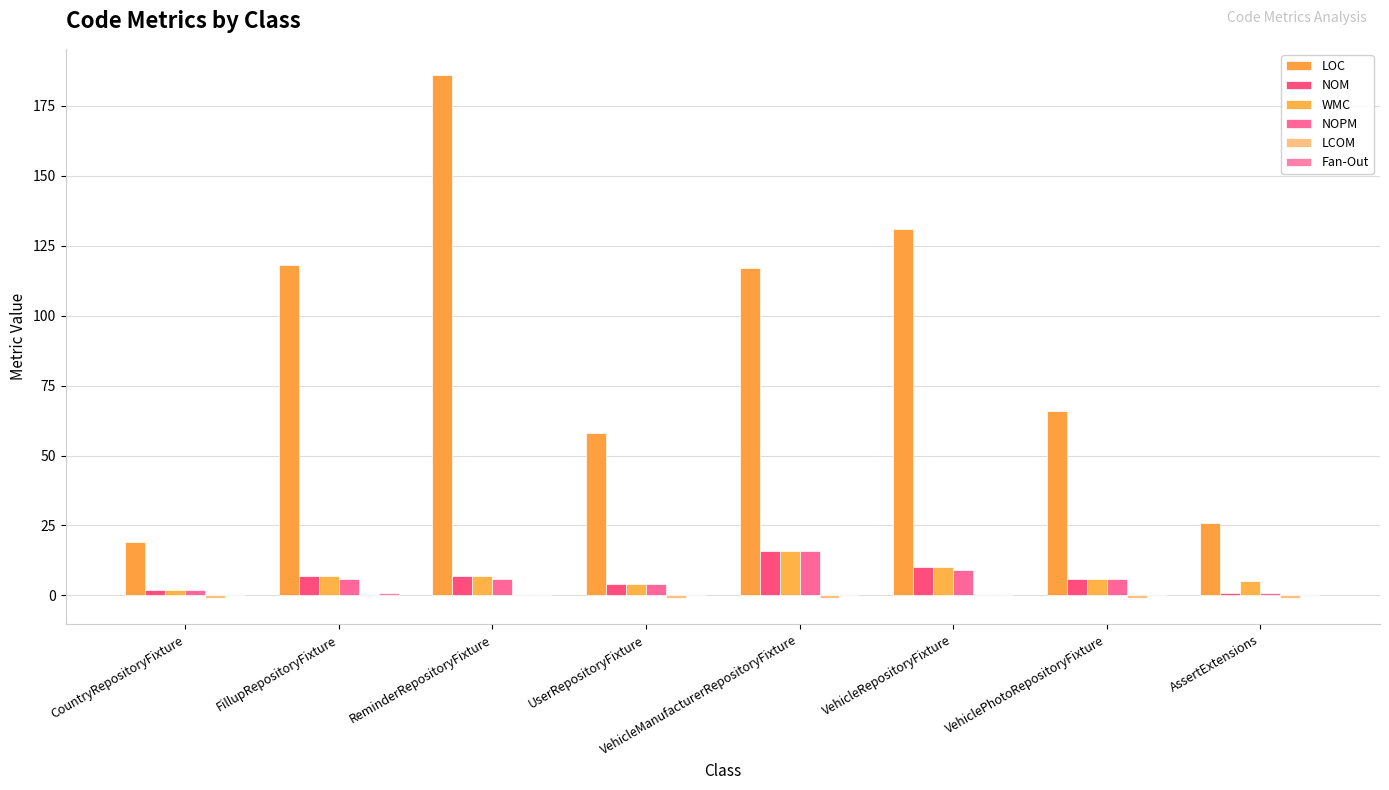

Reading left to right, list all the values displayed in this chart.

LOC: 19.0	118.0	186.0	58.0	117.0	131.0	66.0	26.0
NOM: 2.0	7.0	7.0	4.0	16.0	10.0	6.0	1.0
WMC: 2.0	7.0	7.0	4.0	16.0	10.0	6.0	5.0
NOPM: 2.0	6.0	6.0	4.0	16.0	9.0	6.0	1.0
LCOM: -1.0	0.0	0.0	-1.0	-1.0	0.2	-1.0	-1.0
Fan-Out: 0.0	1.0	0.0	0.0	0.0	0.0	0.0	0.0